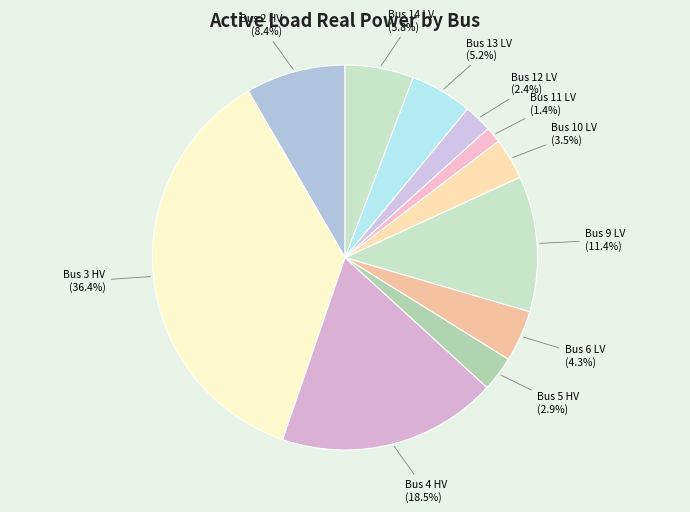

The Bus 2 HV slice represents 8% of the pie. True or false?

True